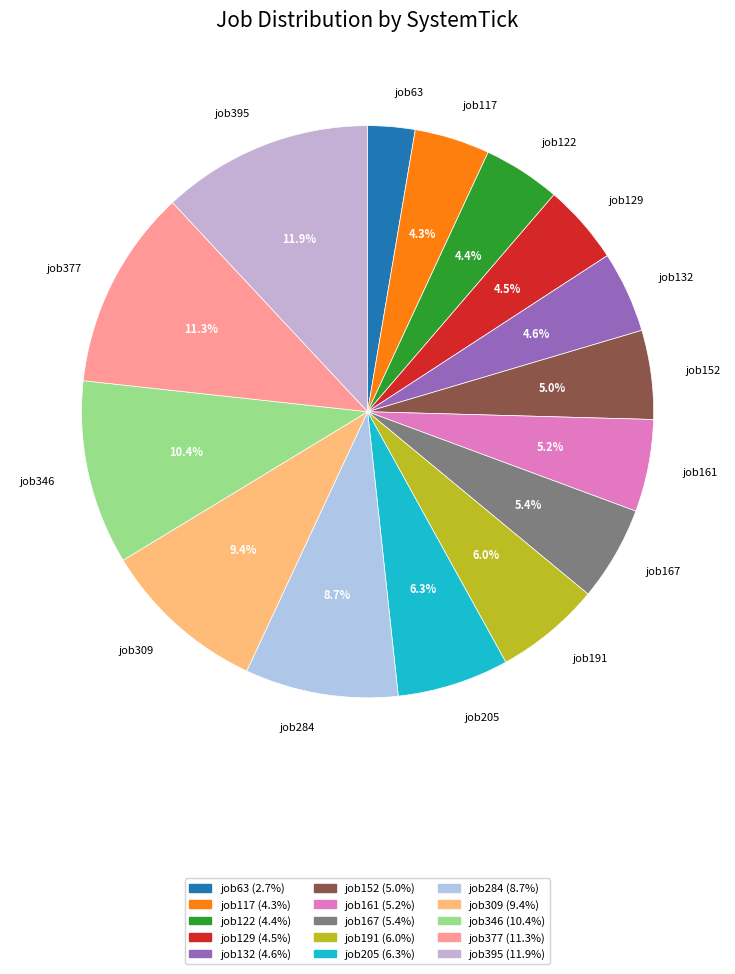

Which slice is the smallest?

job63